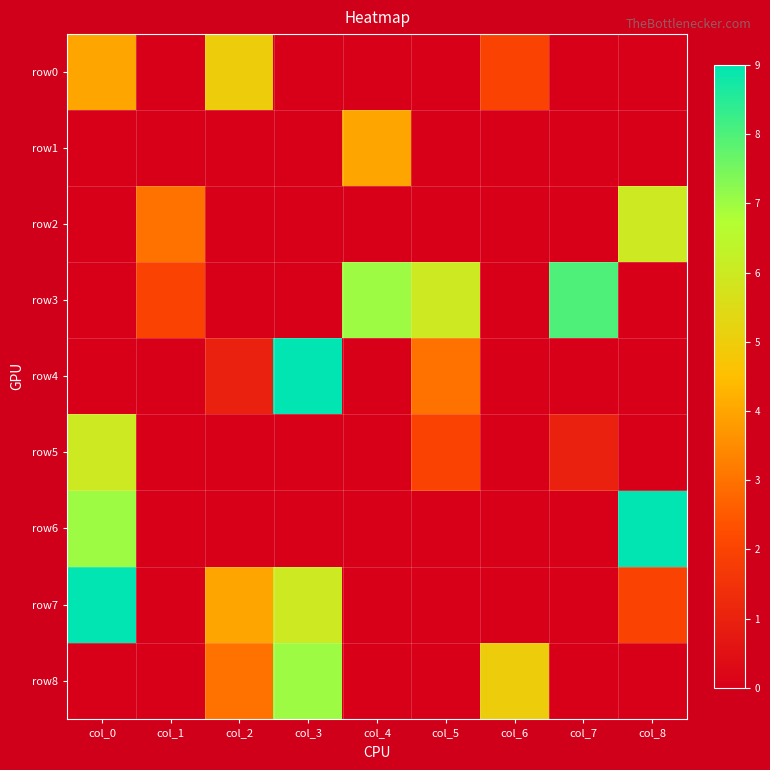

Which series has the widest spread of values?

row4